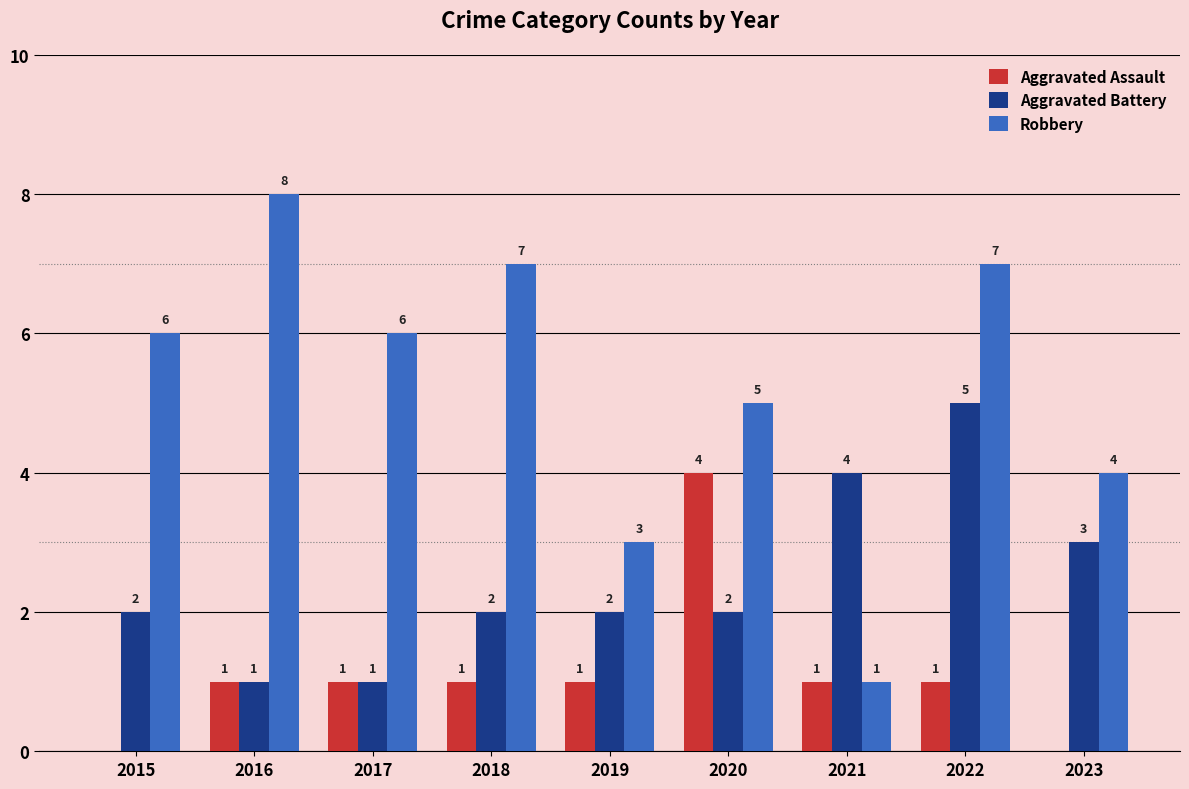

How many groups of bars are there?

9